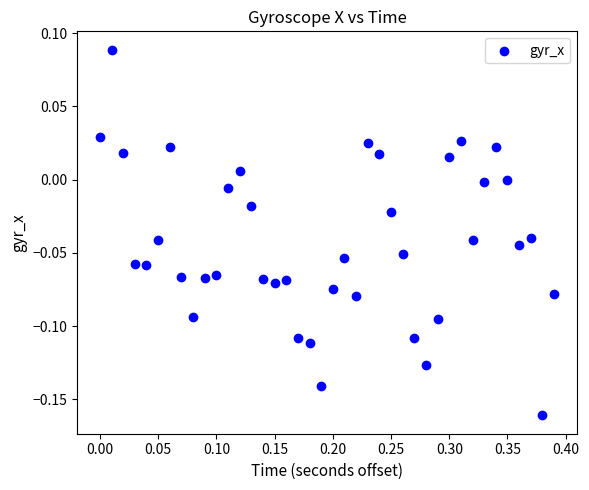

What is the range of X values (max minus min)?

0.4